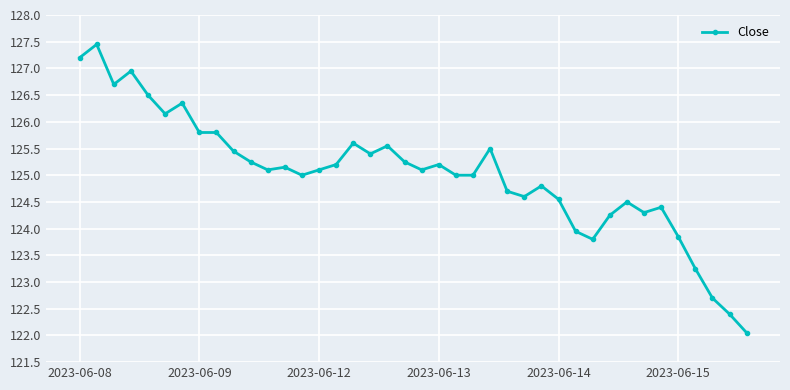

What is the sum of all values?

5000.8